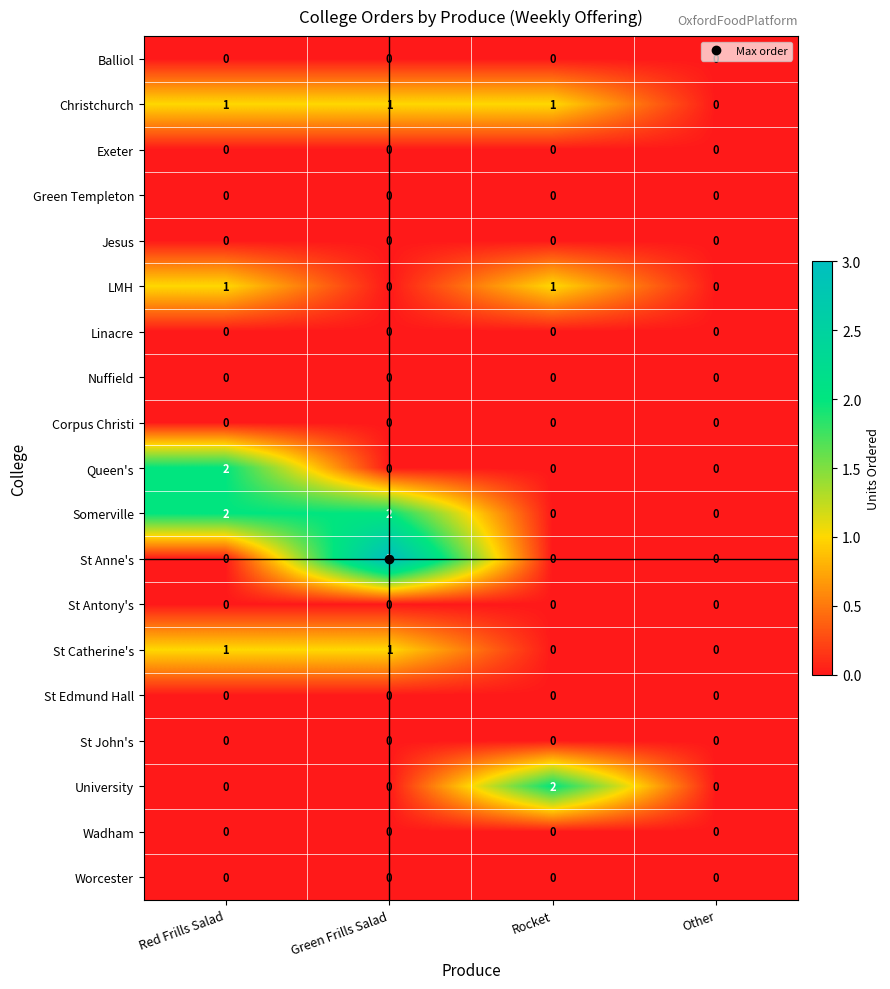

The value of LMH at Green Frills Salad is 0. True or false?

True